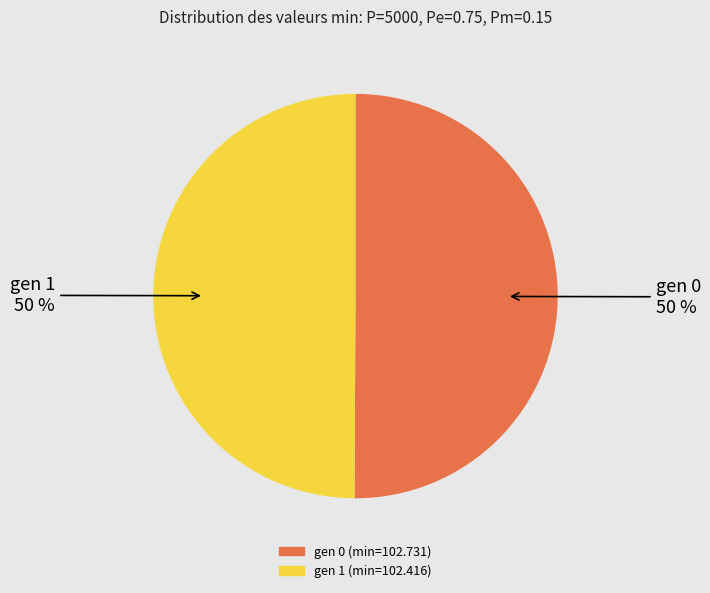

What is the ratio of the value at gen 0 (min=102.731) to the value at gen 1 (min=102.416)?

1.0